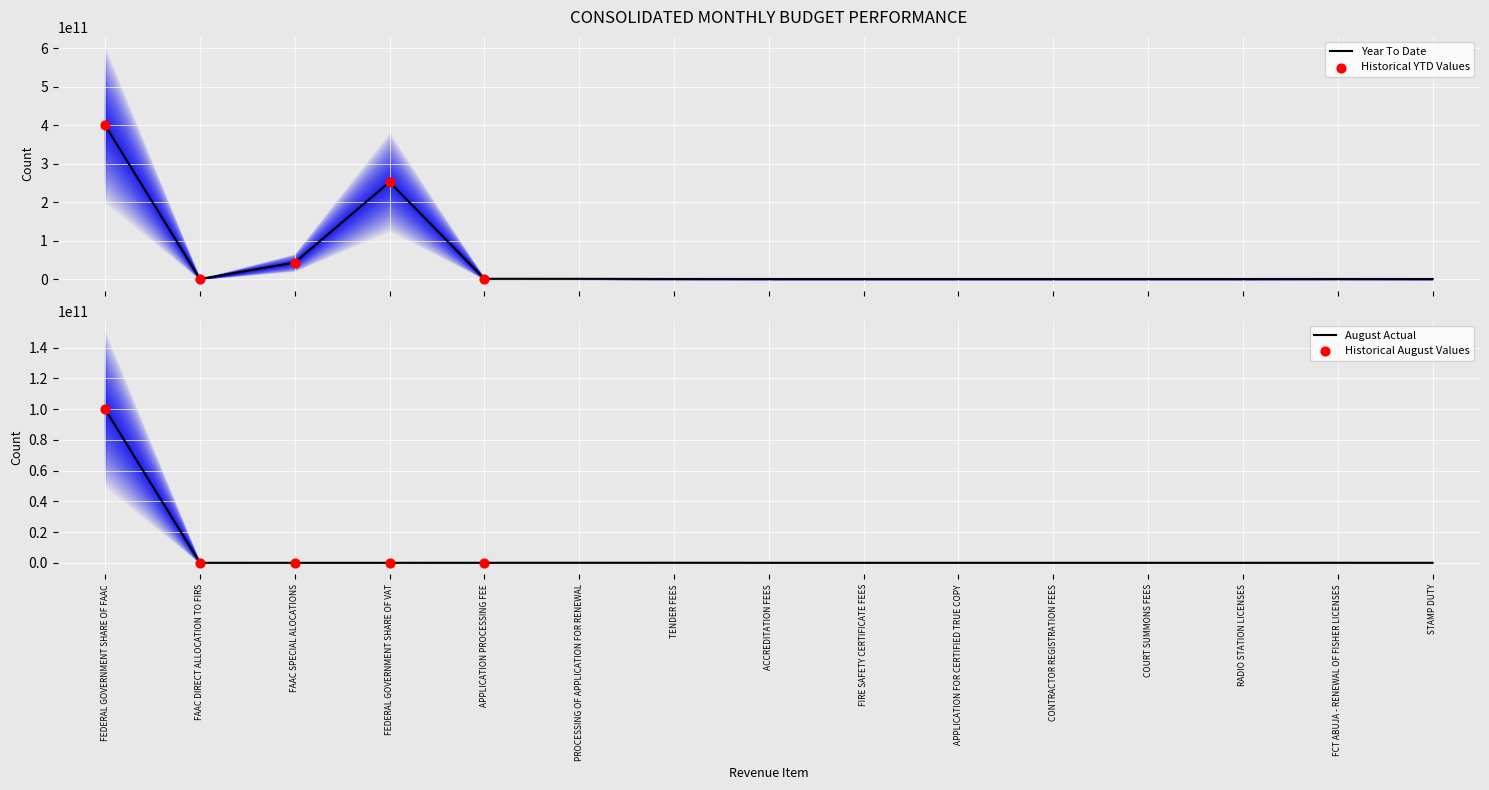

At which label does August Actual reach its peak?

FEDERAL GOVERNMENT SHARE OF FAAC